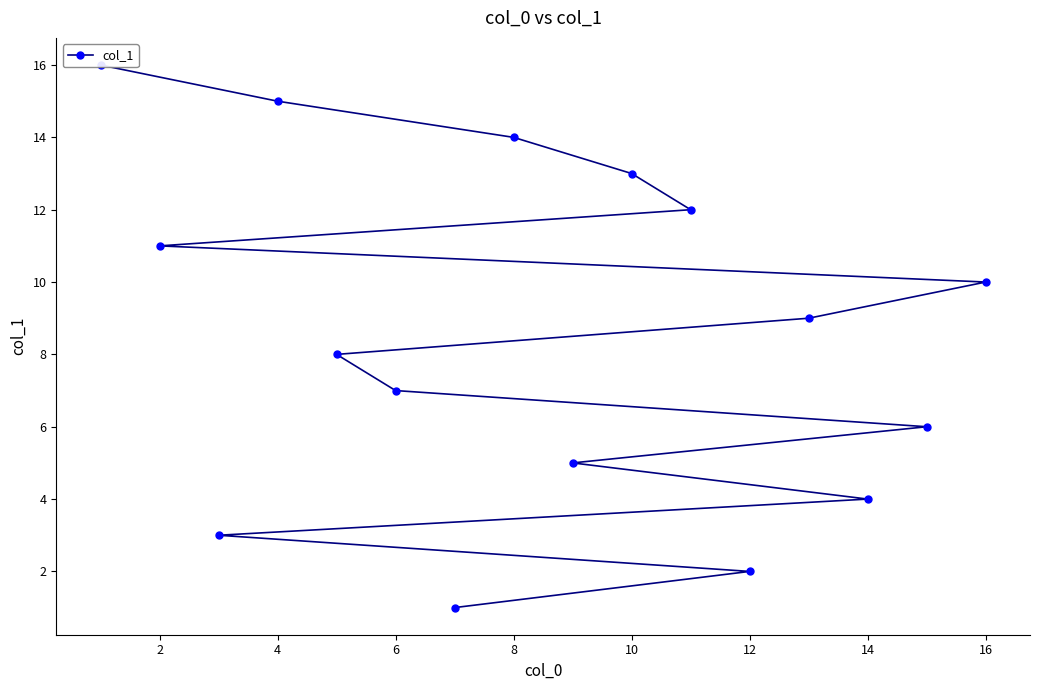

Is it true that the value at 15 is 10?

False